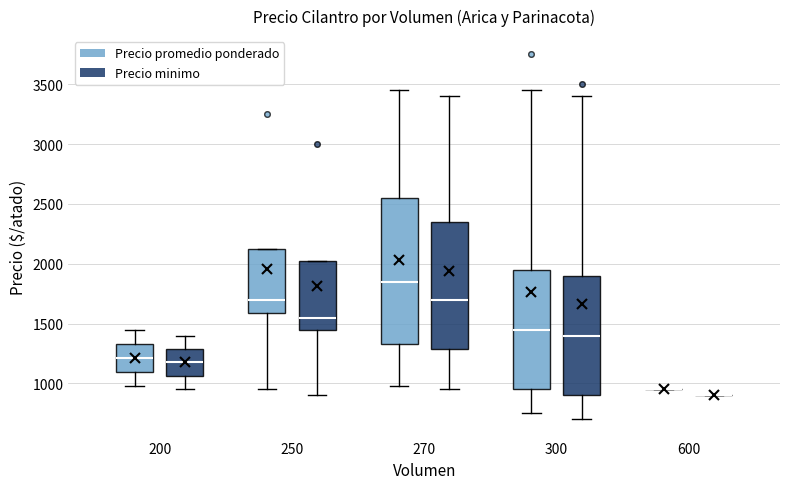

Reading left to right, transcribe this box plot: for each box, give where its median line is, the range the box spans, and where its two whiskers end, as read against the y-axis. The values are not printed on the chart, so give them approximately, as read against the axis.

200 (Precio promedio ponderado): median 1200, box 1100 to 1350, whiskers 1000 to 1450
200 (Precio minimo): median 1200, box 1050 to 1300, whiskers 950 to 1400
250 (Precio promedio ponderado): median 1700, box 1600 to 2150, whiskers 950 to 2150
250 (Precio minimo): median 1550, box 1450 to 2050, whiskers 900 to 2050
270 (Precio promedio ponderado): median 1850, box 1350 to 2550, whiskers 1000 to 3450
270 (Precio minimo): median 1700, box 1300 to 2350, whiskers 950 to 3400
300 (Precio promedio ponderado): median 1450, box 950 to 1950, whiskers 750 to 3450
300 (Precio minimo): median 1400, box 900 to 1900, whiskers 700 to 3400
600 (Precio promedio ponderado): box collapsed to a line at 950, whiskers 950 to 950
600 (Precio minimo): box collapsed to a line at 900, whiskers 900 to 900